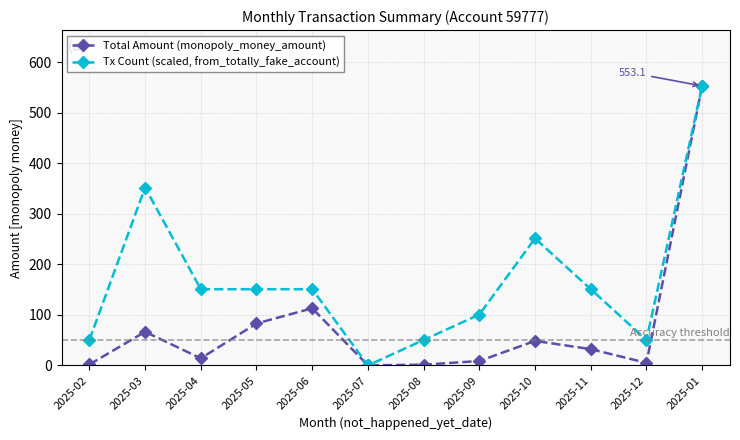

What is the highest value of the Total Amount (monopoly_money_amount) series?

553.1